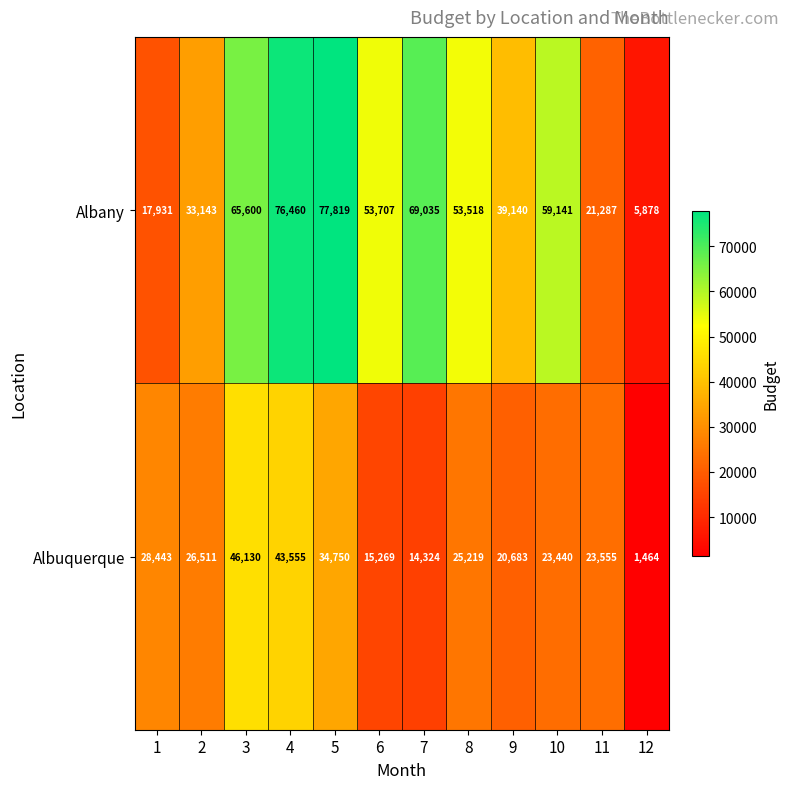

Rank the series at 8 from lowest to highest value.

Albuquerque, Albany